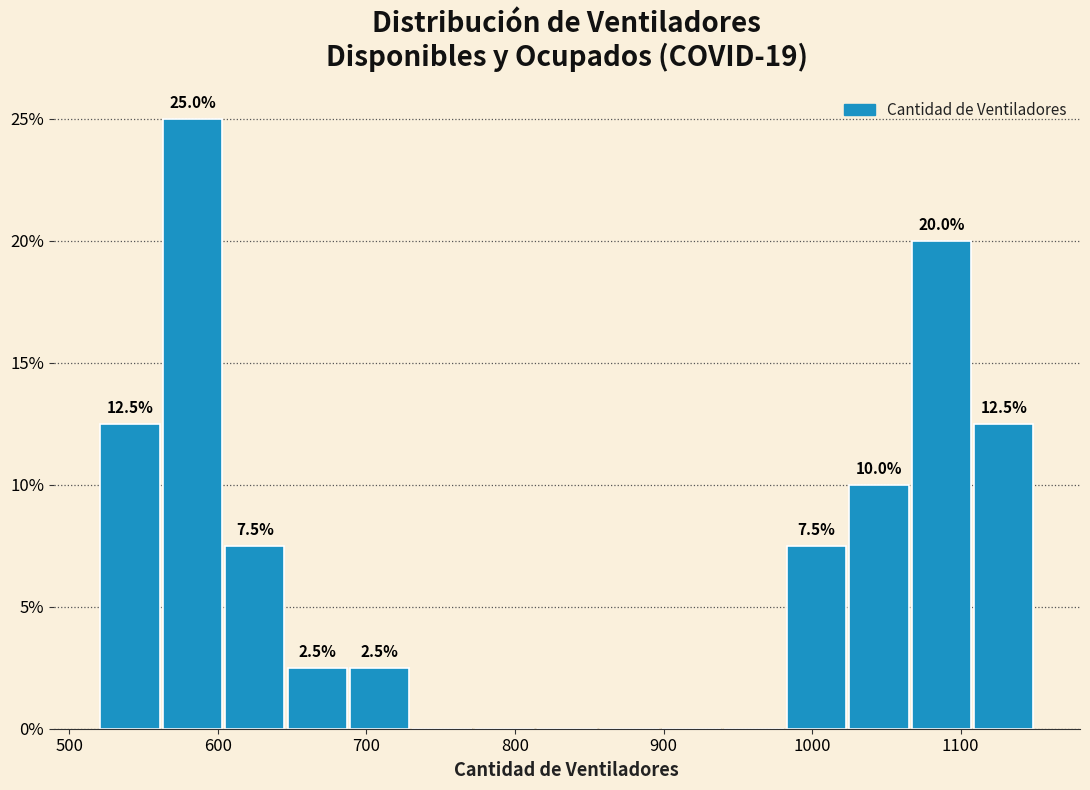

Which range on the x-axis has the tallest bar?

563 to 605